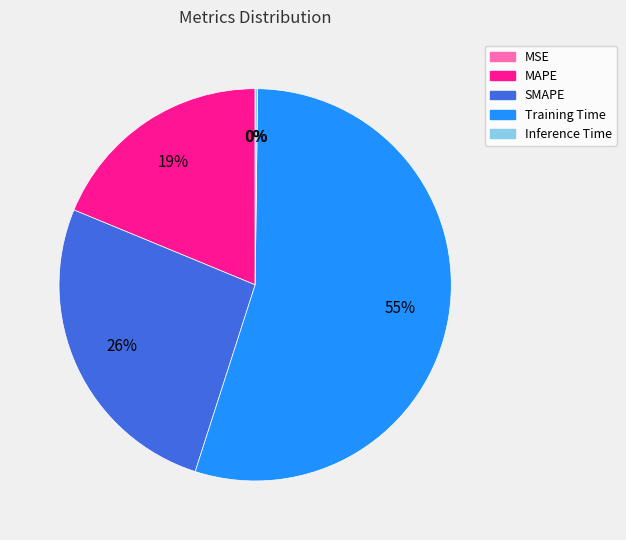

Is it true that Training Time is 55% of the pie?

True